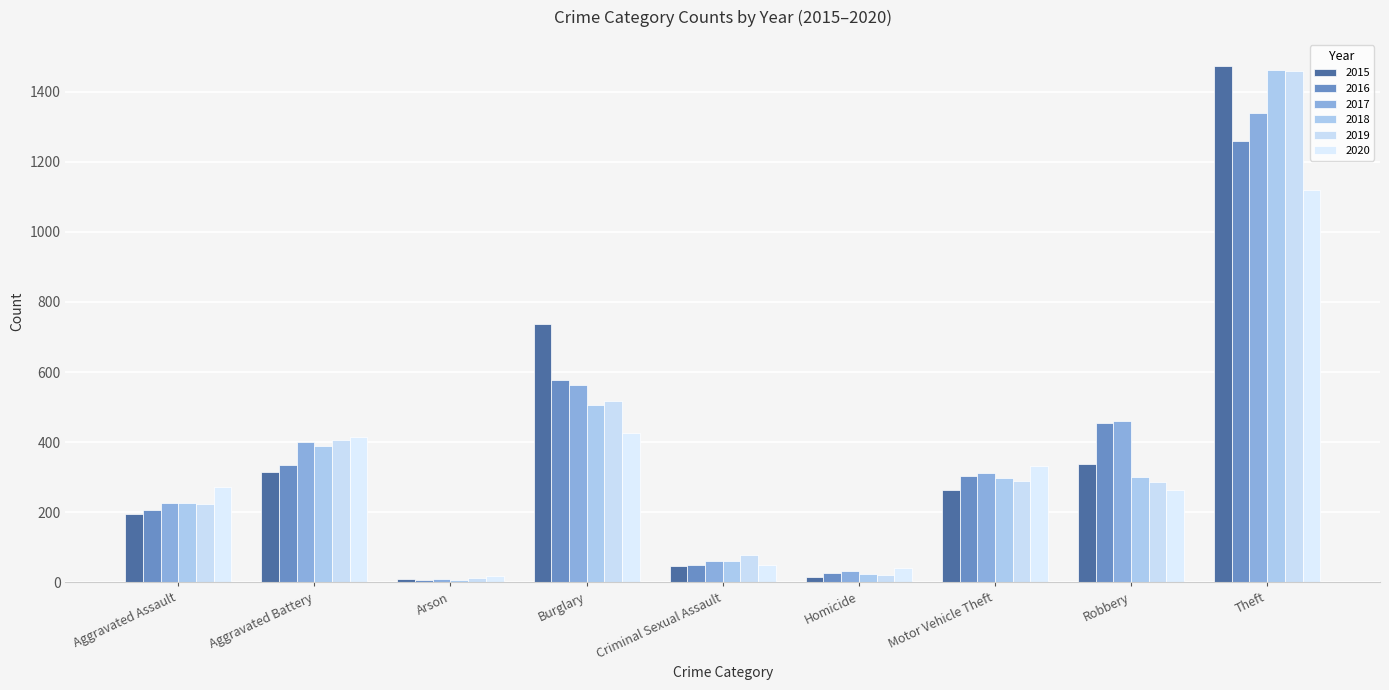

What is the minimum value shown in the chart?

7